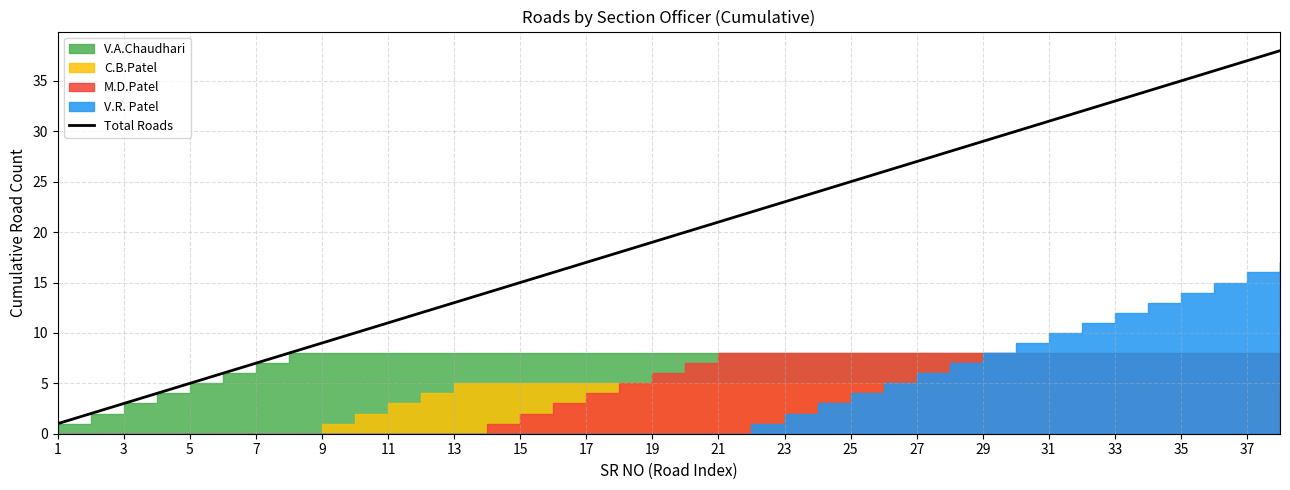

What is the sum of all values?

741